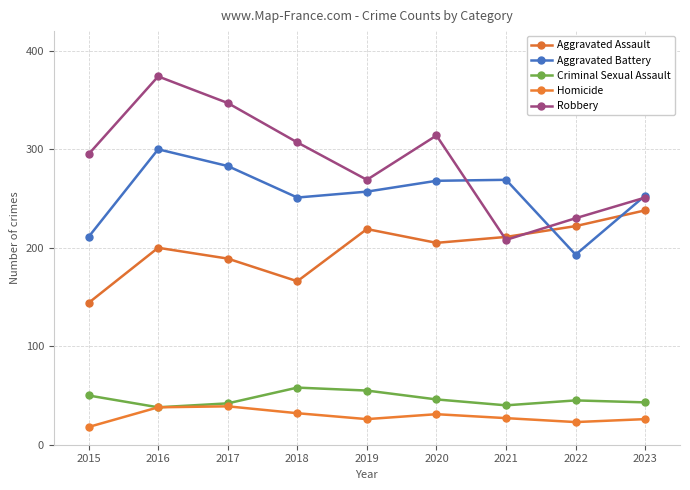

Reading right to left, extract all data points from this chart.

Aggravated Assault: 2023=238	2022=222	2021=211	2020=205	2019=219	2018=166	2017=189	2016=200	2015=144
Aggravated Battery: 2023=253	2022=193	2021=269	2020=268	2019=257	2018=251	2017=283	2016=300	2015=211
Criminal Sexual Assault: 2023=43	2022=45	2021=40	2020=46	2019=55	2018=58	2017=42	2016=38	2015=50
Homicide: 2023=26	2022=23	2021=27	2020=31	2019=26	2018=32	2017=39	2016=38	2015=18
Robbery: 2023=251	2022=230	2021=208	2020=314	2019=269	2018=307	2017=347	2016=374	2015=295